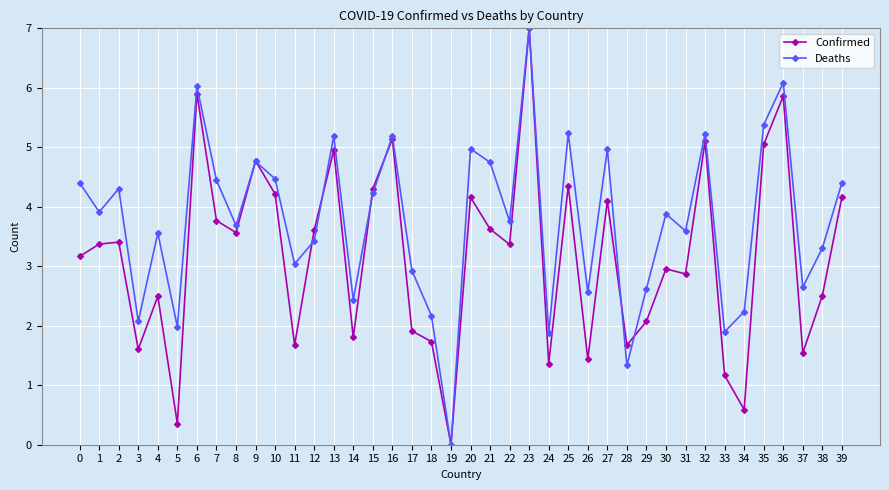

At 38, list the series in order from smallest to largest.

Confirmed, Deaths